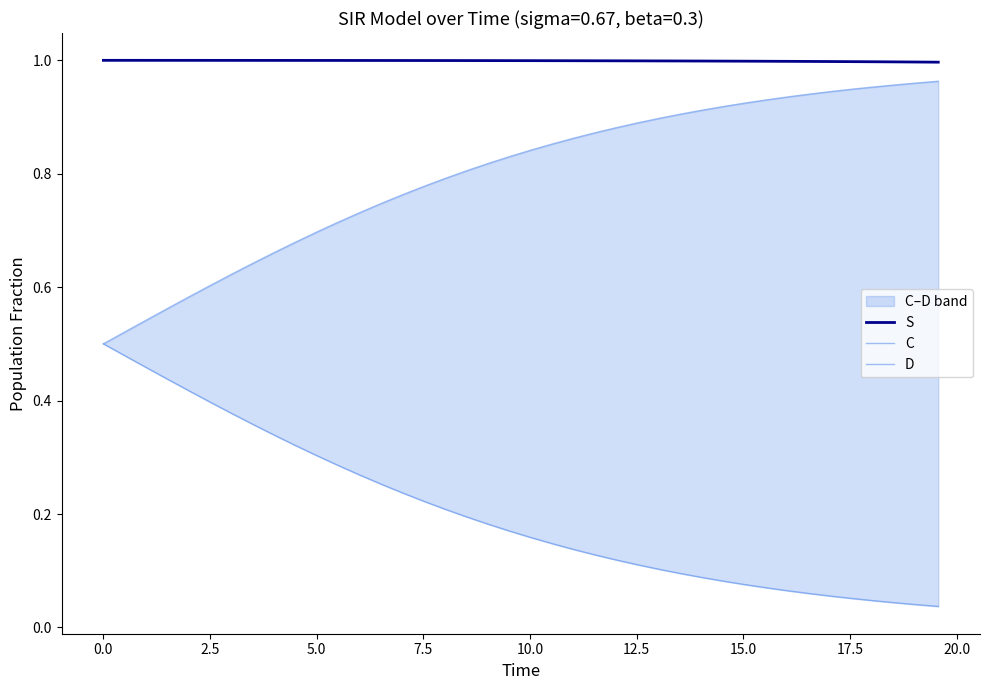

True or false: D and S cross at least once.

False